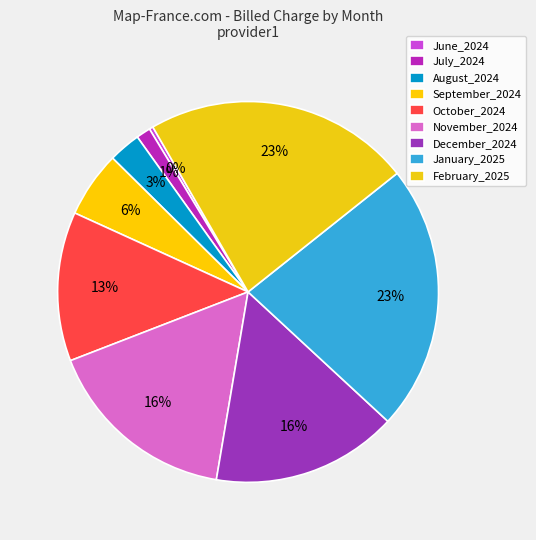

What percentage is NOT represented by January_2025?

77.4%